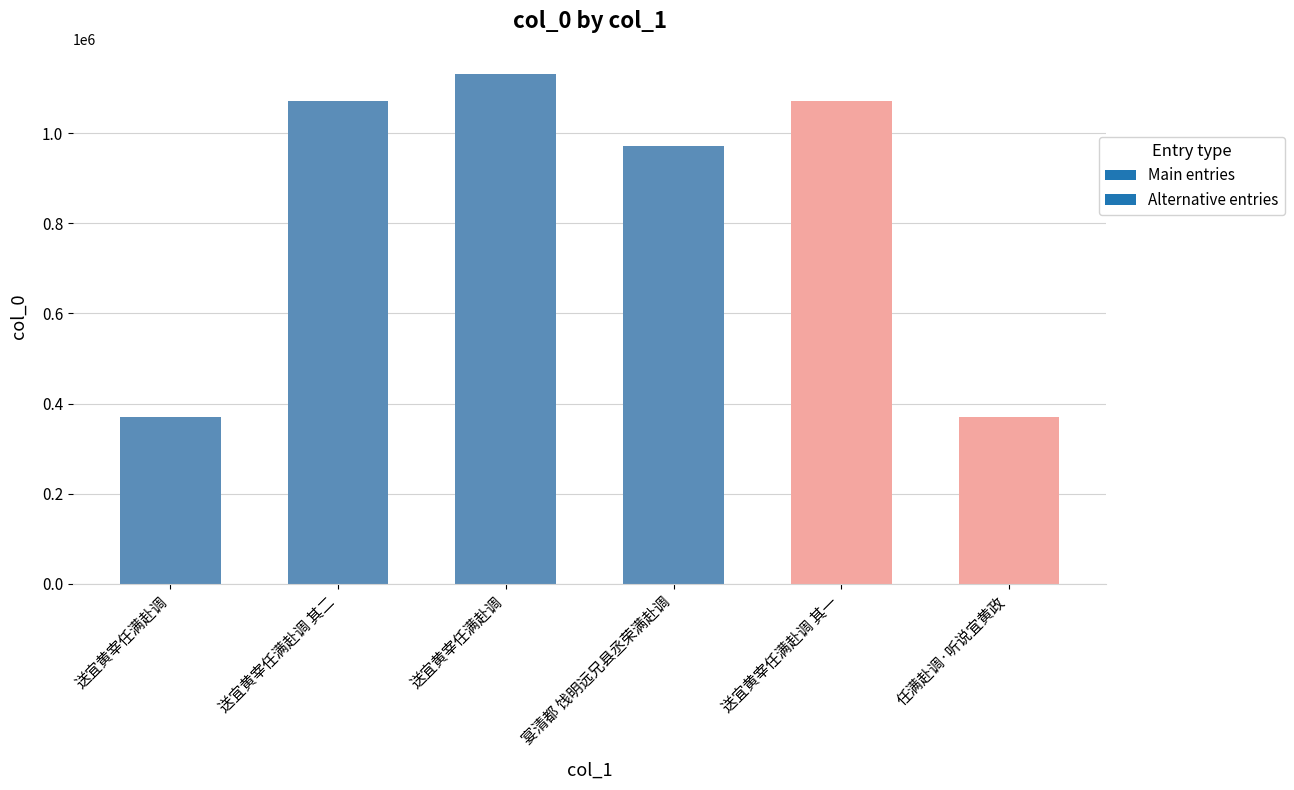

Which has a higher value, 送宜黄宰任满赴调 or 宴清都 饯明远兄县丞荣满赴调?

送宜黄宰任满赴调